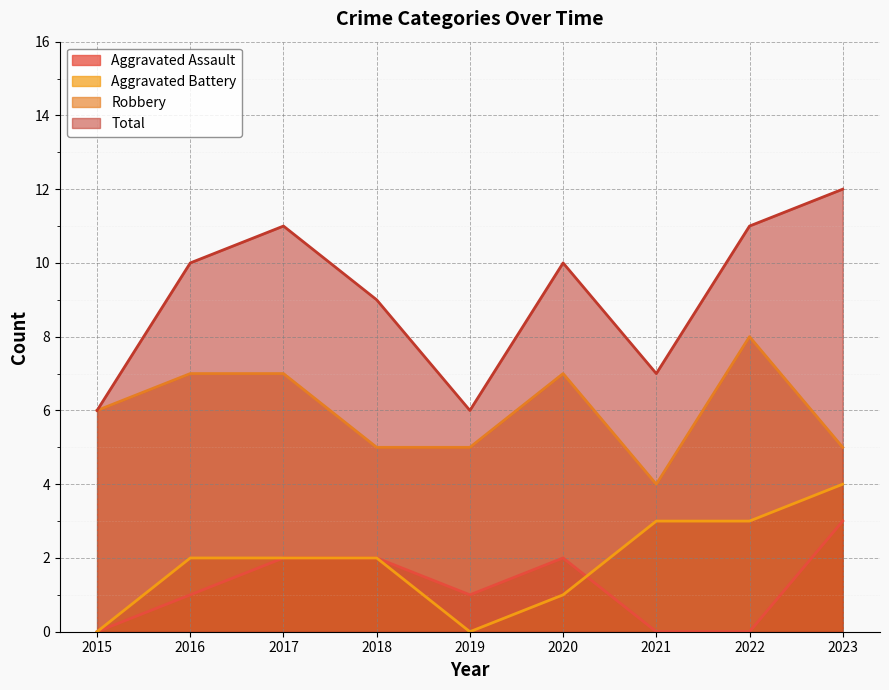

Is it true that Aggravated Battery equals 4 at 2023?

True